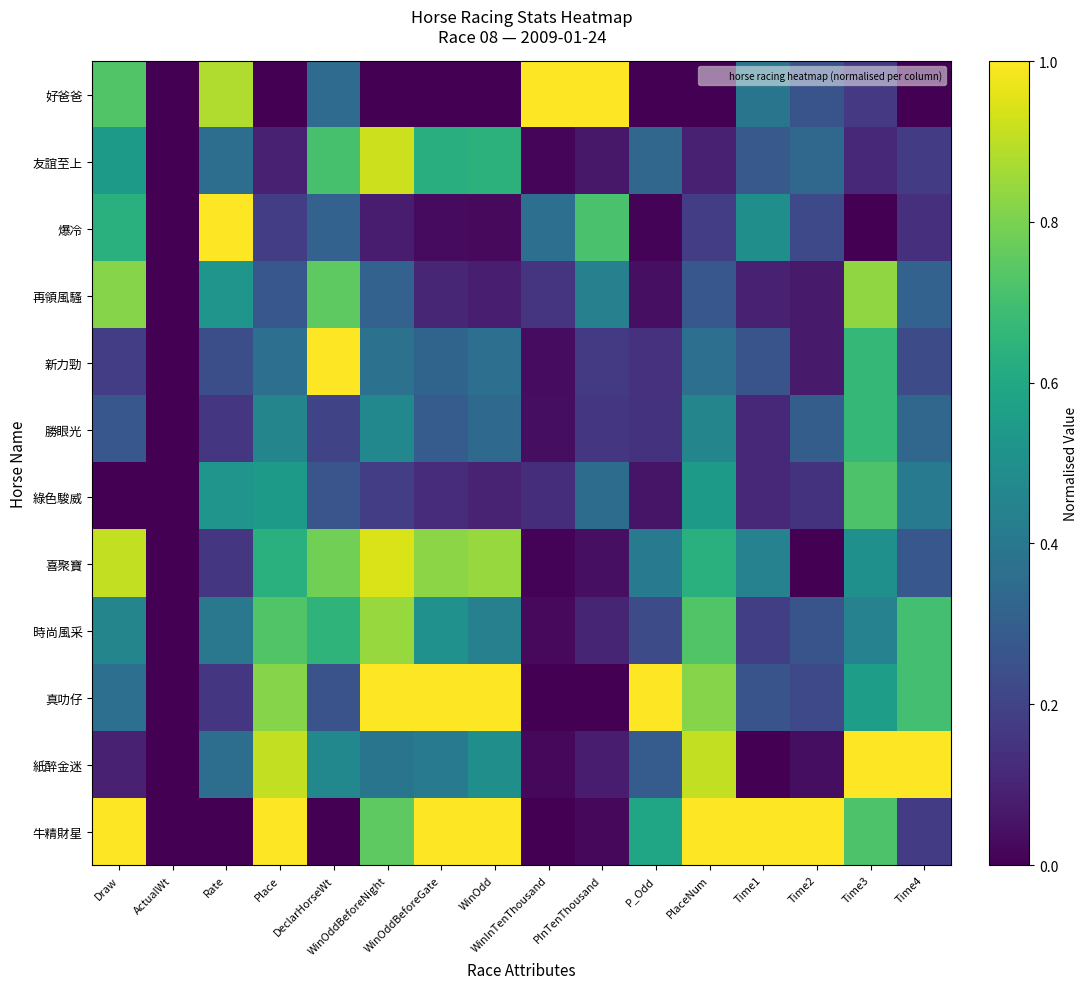

Which has a higher value, Time1 or WinOddBeforeNight?

Time1